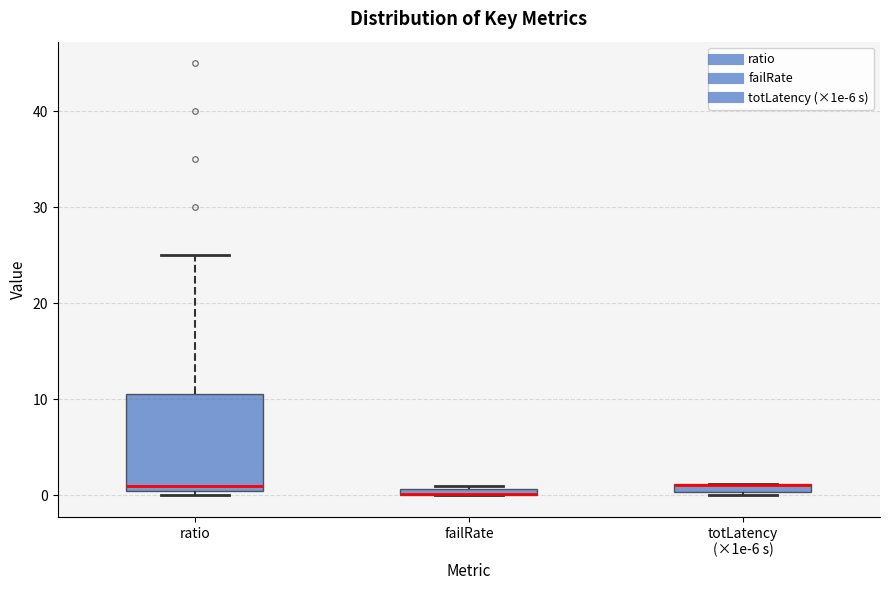

Which box is the tallest, from its lower edge to its upper edge?

ratio